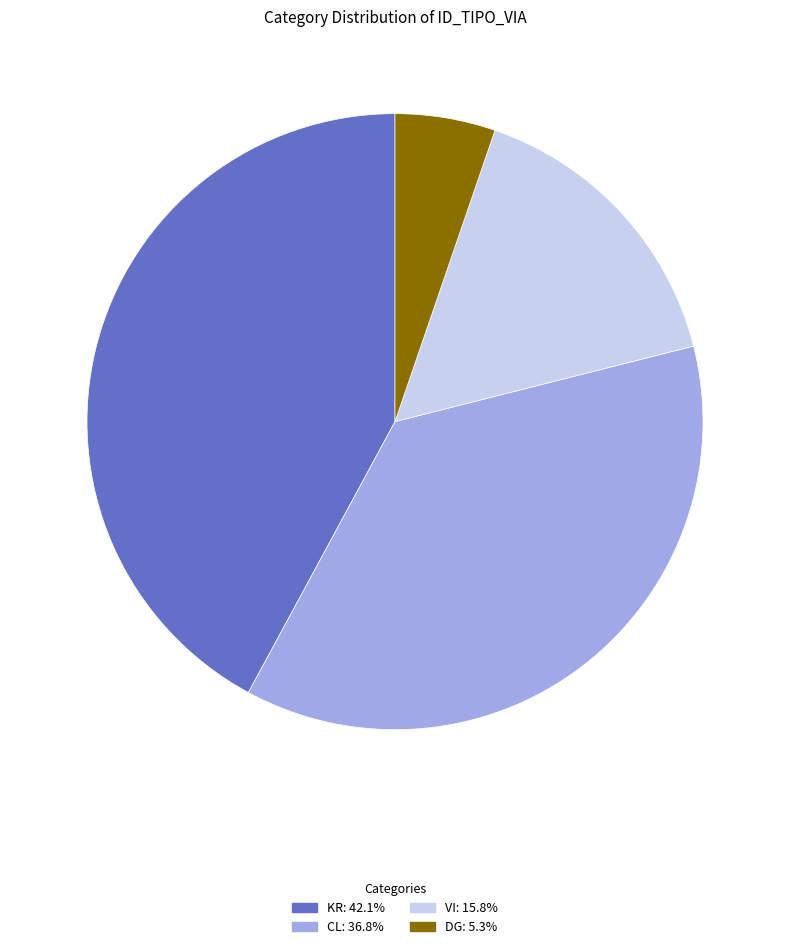

Is there a majority slice in this chart?

No